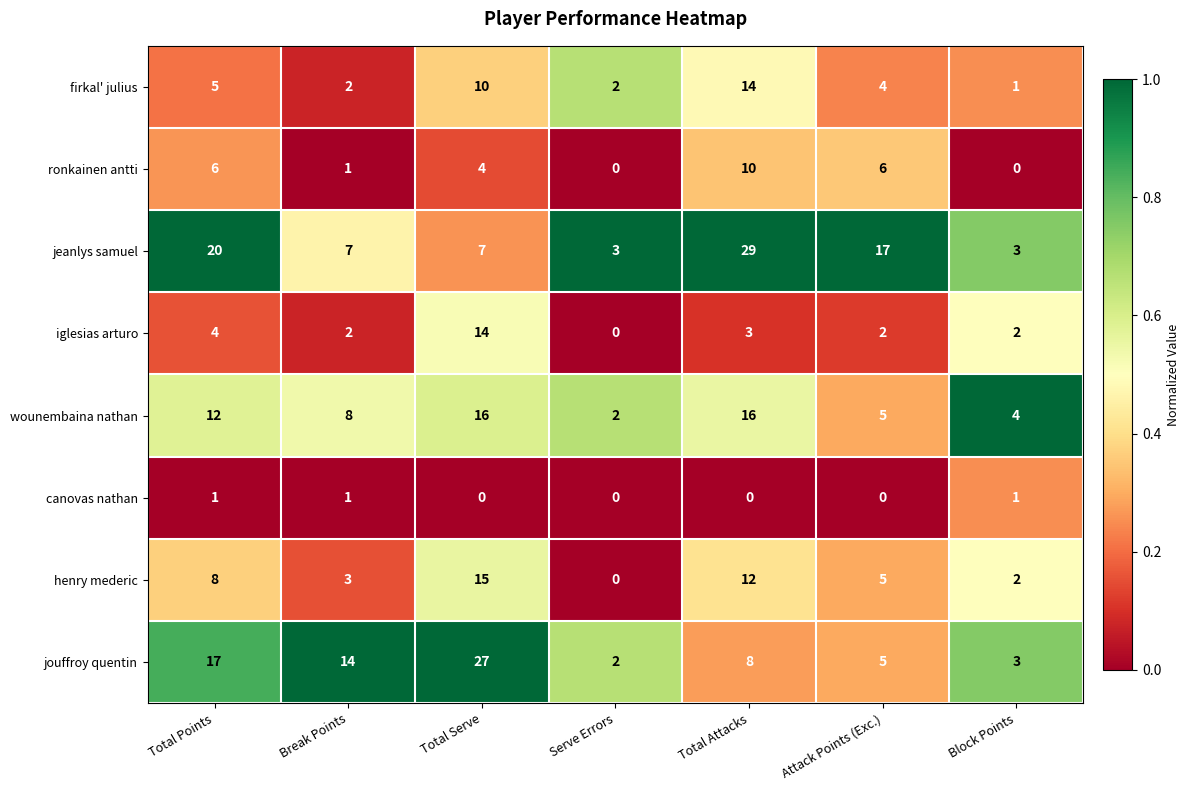

At Total Points, list the series in order from largest to smallest.

jeanlys samuel, jouffroy quentin, wounembaina nathan, henry mederic, ronkainen antti, firkal' julius, iglesias arturo, canovas nathan